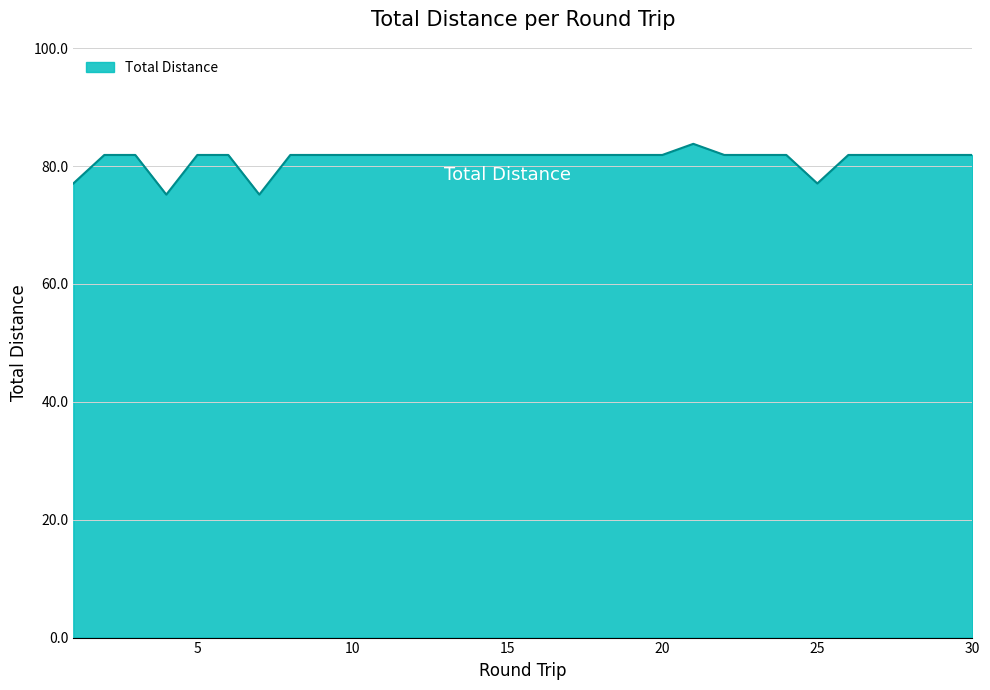

Does the chart display data point markers on the line(s)?

No